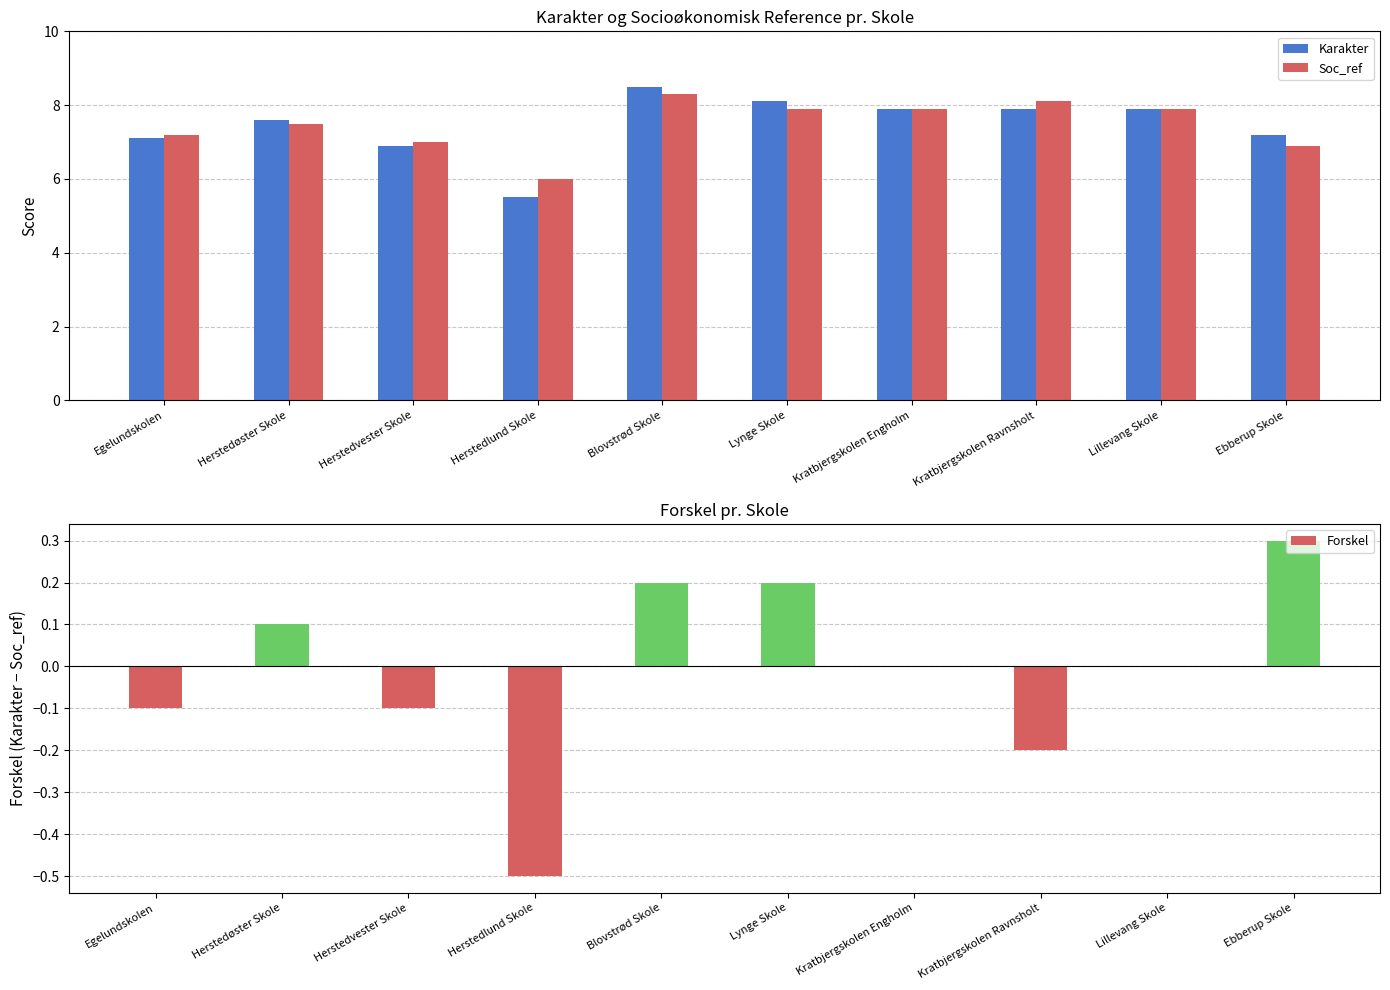

How many distinct data groups are displayed?

2